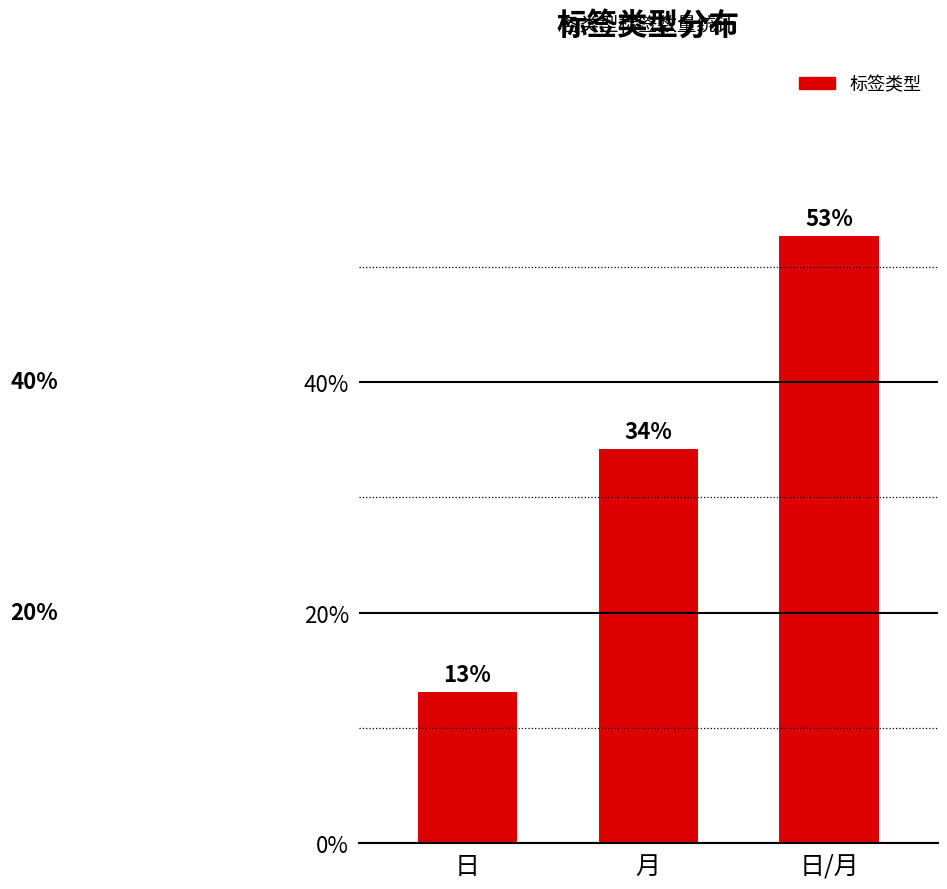

Are the bars grouped side by side (vs. stacked)?

No